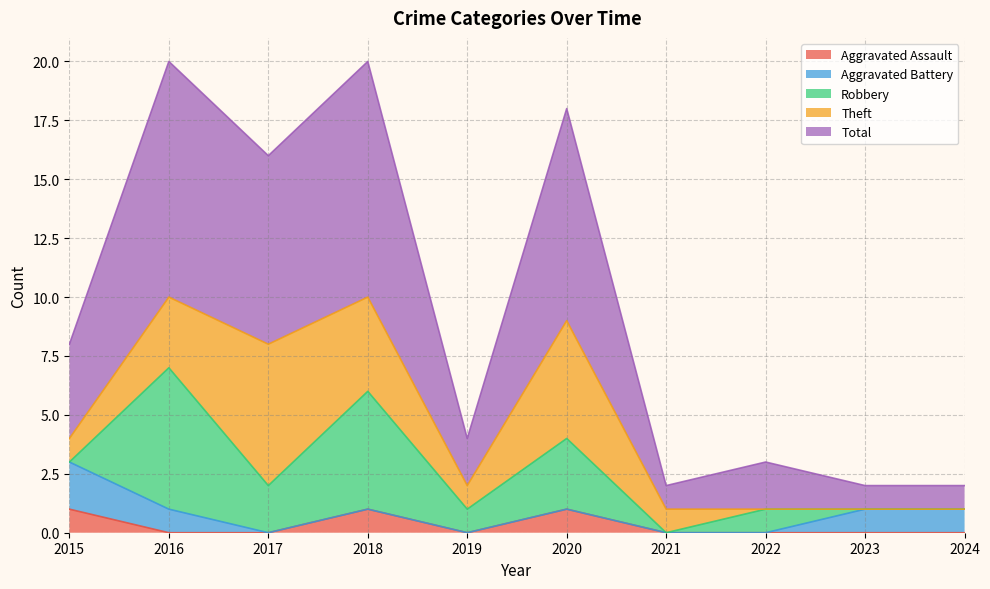

How many values in the Aggravated Battery series exceed 0?

4